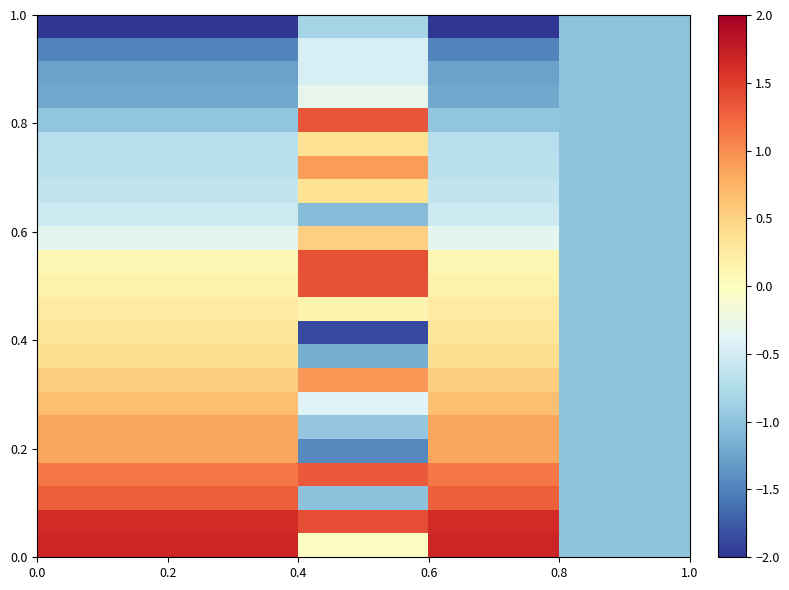

What is the maximum value shown in the chart?

1.7